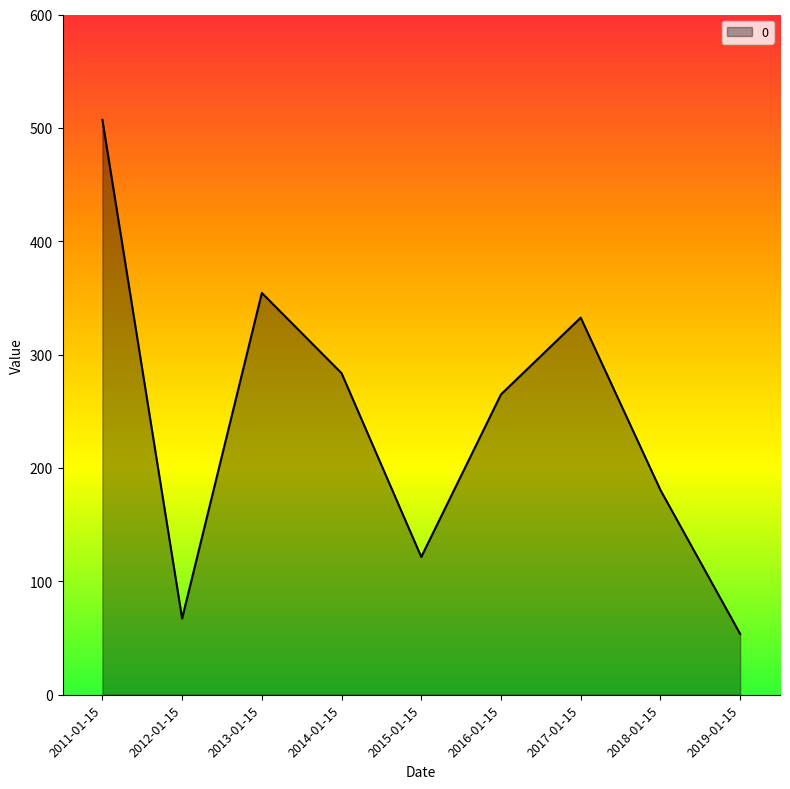

How many interior local peaks (higher than both neighbors) does the data have?

2